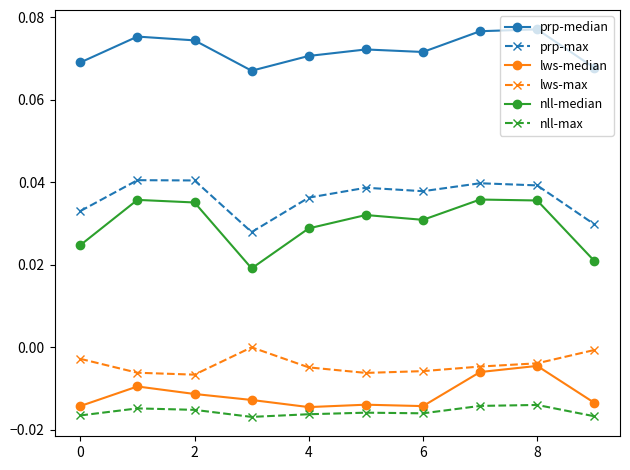

True or false: lws-max and nll-max cross at least once.

False